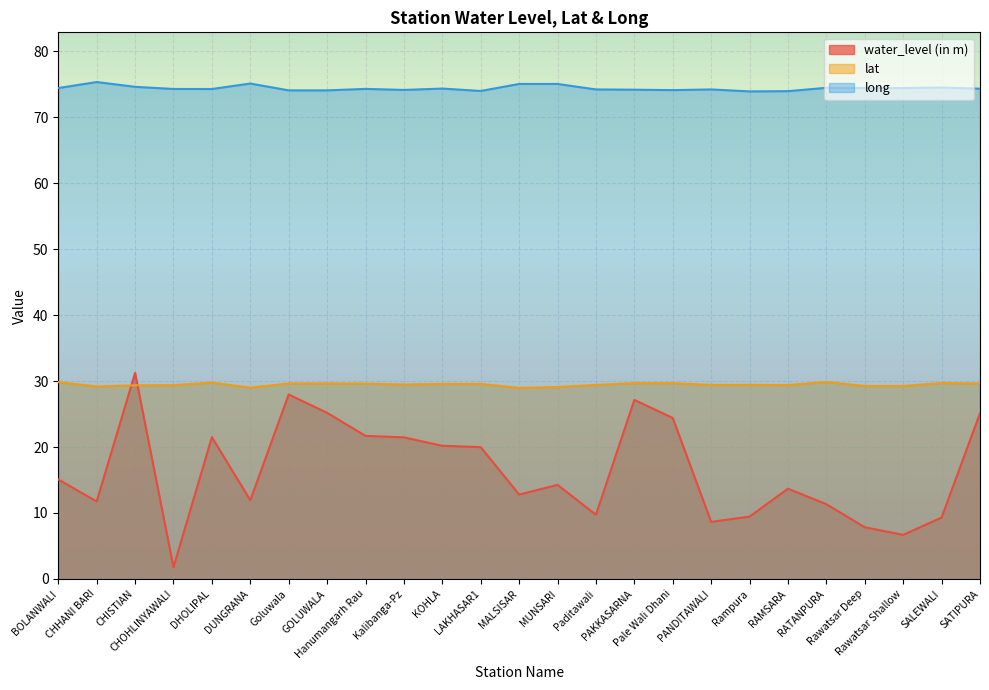

Which series has the largest total across all categories?

long